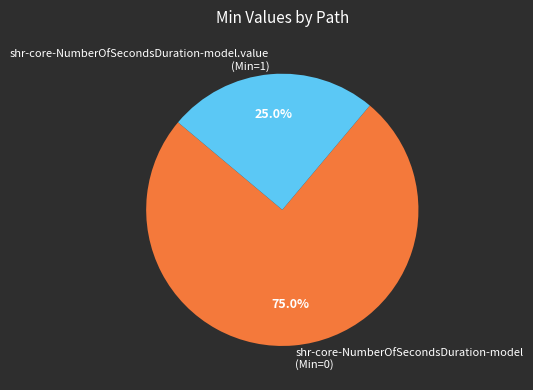

Which category has the smallest portion of the pie?

shr-core-NumberOfSecondsDuration-model.value (Min=1)